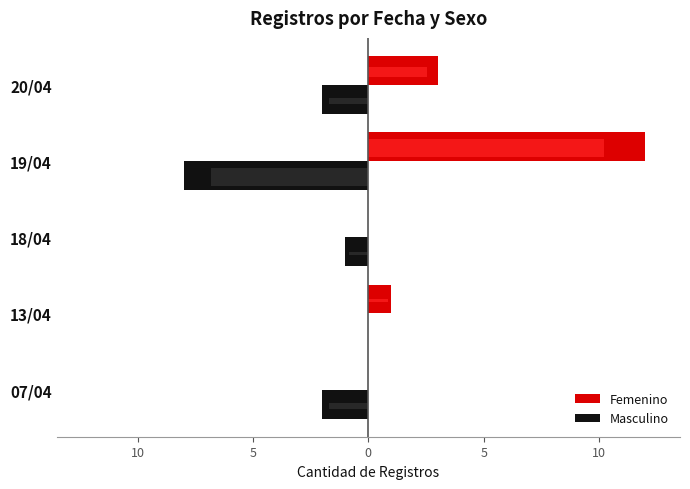

How many bars are there in each group?

2